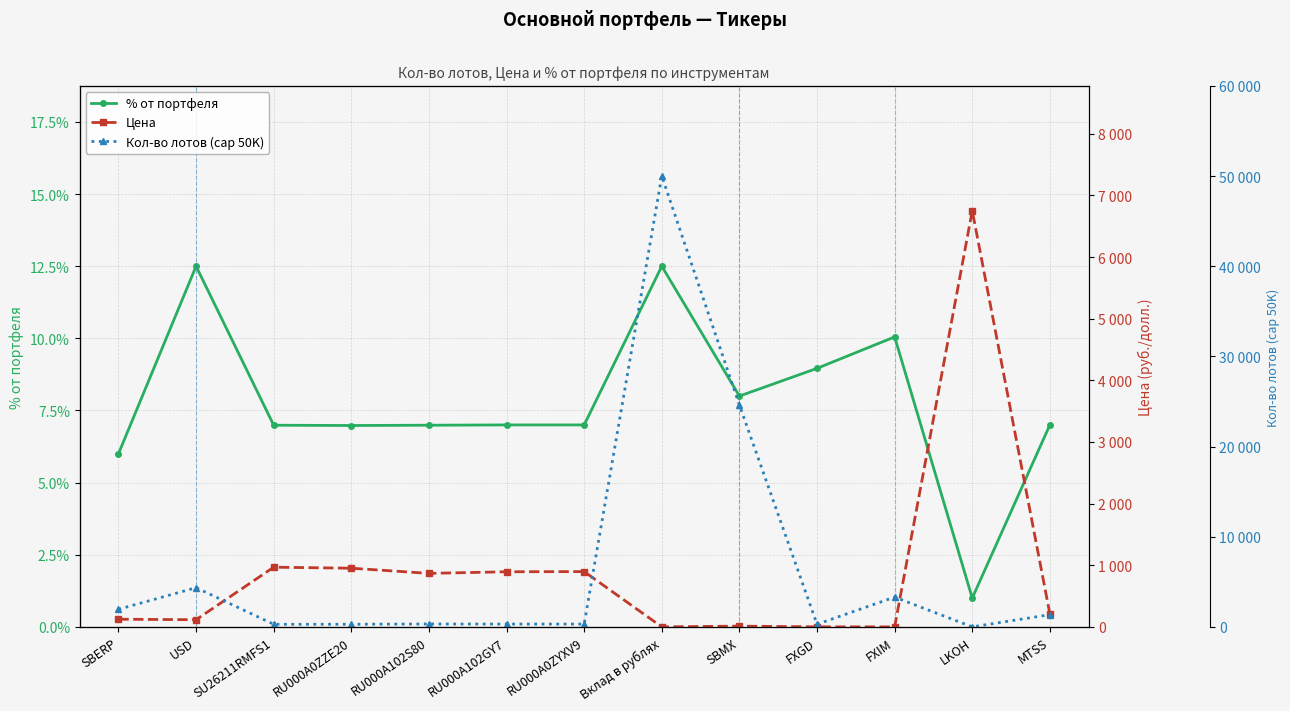

What is the difference between the maximum and second lowest values in the Цена series?

6750.9